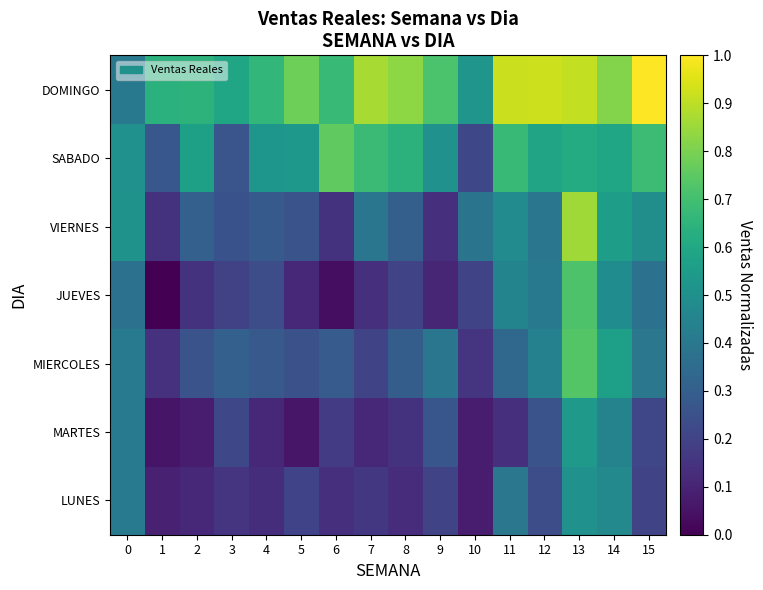

Reading left to right, extract all data points from this chart.

LUNES: 0=0.4	1=0.1	2=0.1	3=0.1	4=0.1	5=0.2	6=0.1	7=0.2	8=0.1	9=0.2	10=0.1	11=0.4	12=0.2	13=0.5	14=0.5	15=0.2
MARTES: 0=0.4	1=0.1	2=0.1	3=0.2	4=0.1	5=0.1	6=0.2	7=0.1	8=0.1	9=0.3	10=0.1	11=0.1	12=0.3	13=0.5	14=0.4	15=0.2
MIERCOLES: 0=0.4	1=0.1	2=0.3	3=0.3	4=0.3	5=0.2	6=0.3	7=0.2	8=0.3	9=0.4	10=0.2	11=0.3	12=0.4	13=0.7	14=0.6	15=0.4
JUEVES: 0=0.4	1=0.0	2=0.1	3=0.2	4=0.2	5=0.1	6=0.0	7=0.1	8=0.2	9=0.1	10=0.2	11=0.5	12=0.4	13=0.7	14=0.5	15=0.4
VIERNES: 0=0.5	1=0.1	2=0.3	3=0.3	4=0.3	5=0.3	6=0.1	7=0.4	8=0.3	9=0.1	10=0.4	11=0.5	12=0.4	13=0.9	14=0.6	15=0.5
SABADO: 0=0.5	1=0.3	2=0.6	3=0.3	4=0.5	5=0.5	6=0.8	7=0.7	8=0.6	9=0.5	10=0.2	11=0.7	12=0.6	13=0.6	14=0.6	15=0.7
DOMINGO: 0=0.4	1=0.6	2=0.6	3=0.6	4=0.7	5=0.8	6=0.7	7=0.9	8=0.8	9=0.7	10=0.5	11=0.9	12=0.9	13=0.9	14=0.8	15=1.0